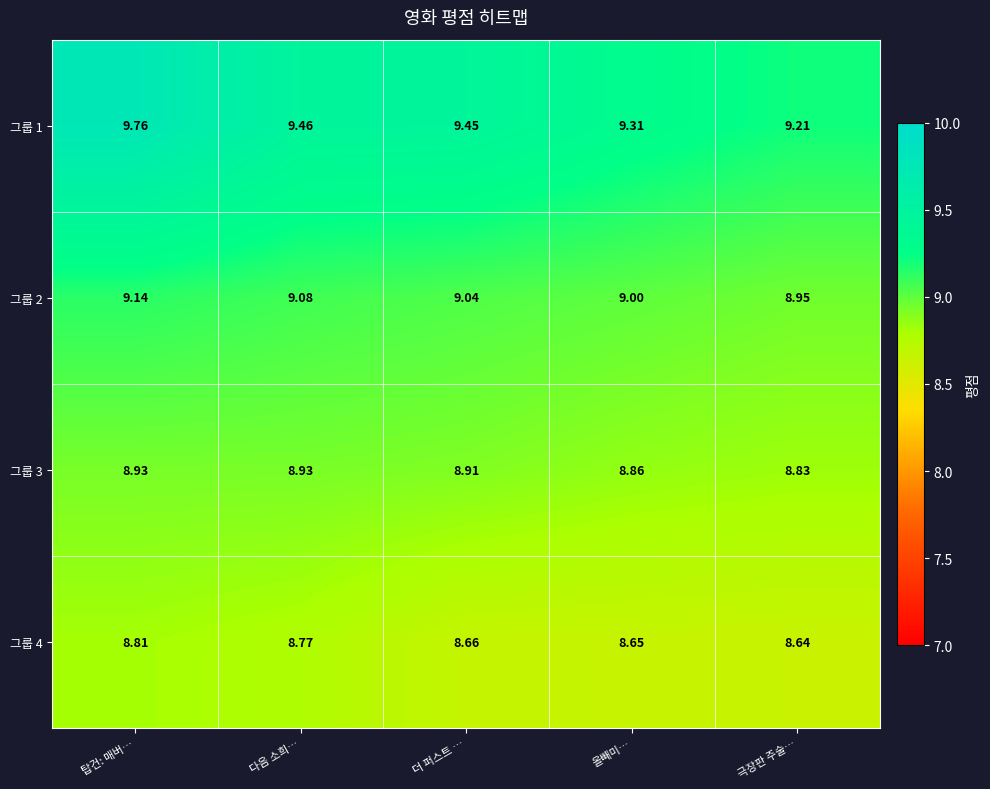

At which category is the sum across all series the highest?

탑건: 매버…